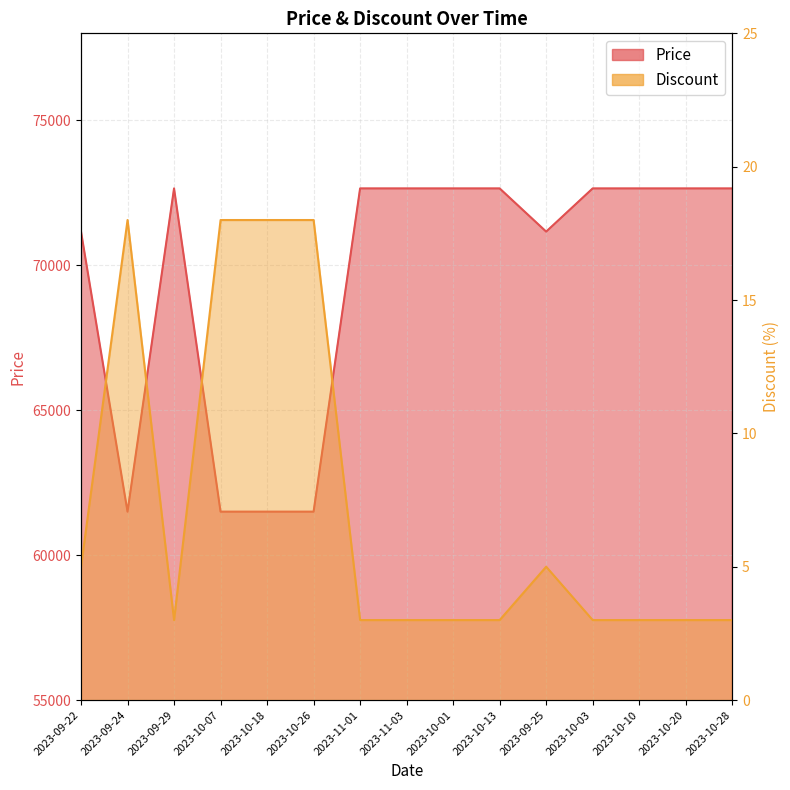

What is the approximate value of Price at 2023-10-03, to the nearest 100?

72600